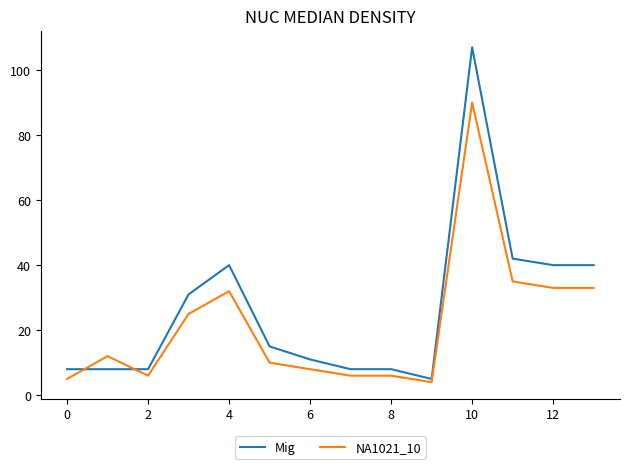

List the series in order of their overall mean, lowest first.

NA1021_10, Mig